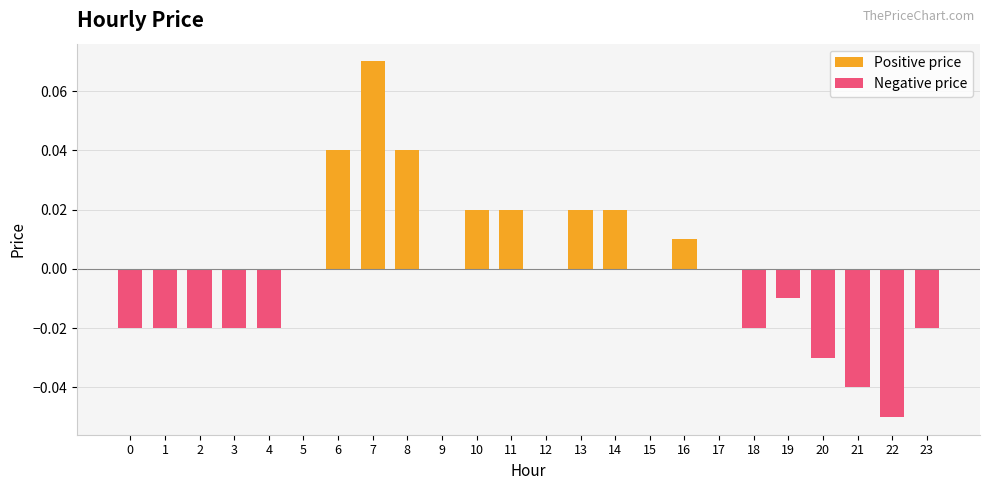

True or false: Positive price has a value of 0.1 at 6.

False